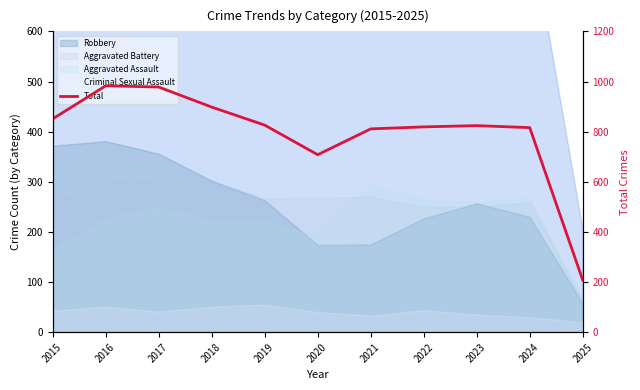

How many lines are shown in the chart?

1